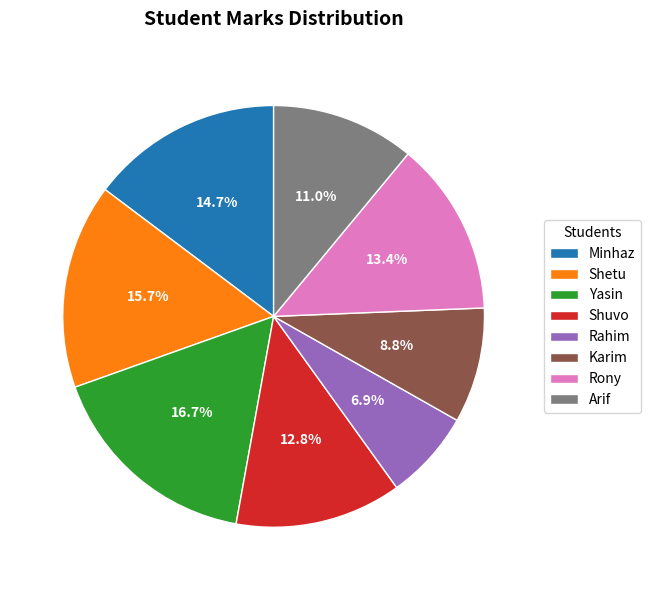

How many slices are in this pie chart?

8